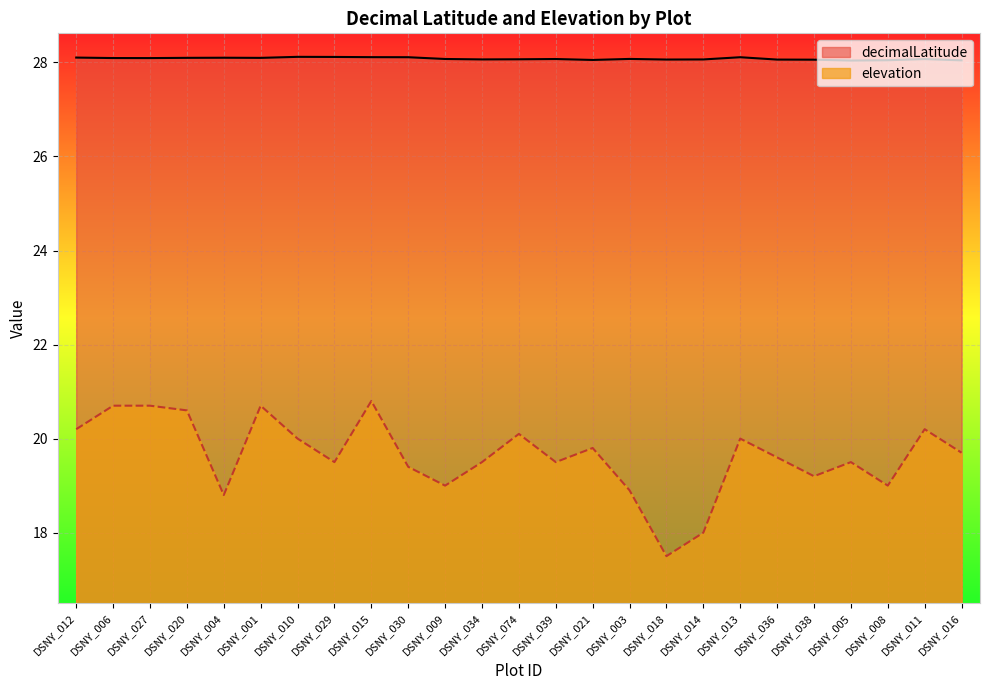

True or false: decimalLatitude and elevation intersect in this chart.

False